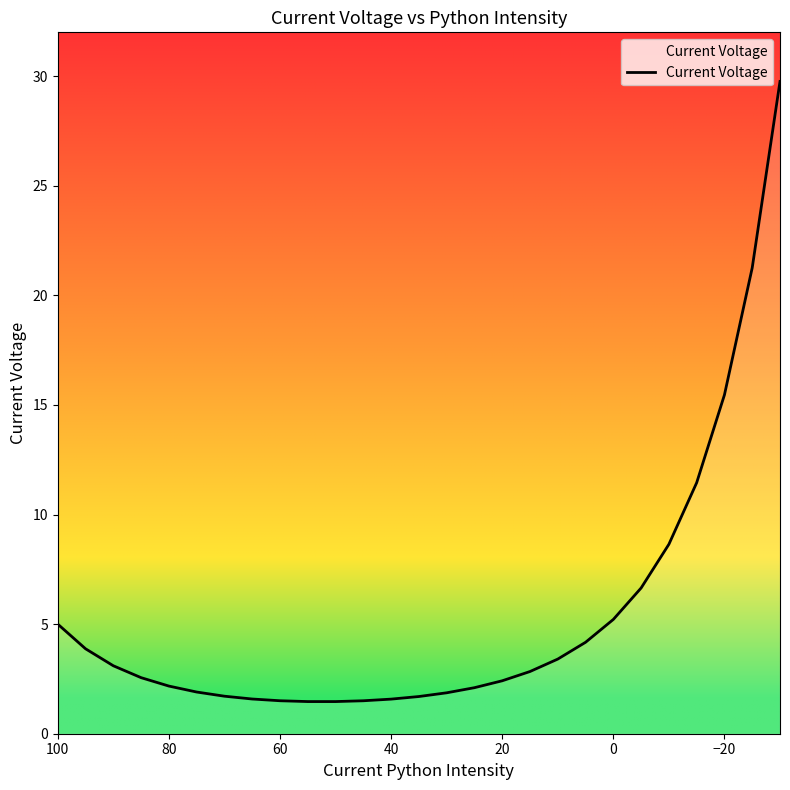

The chart shows a value of 1.3 at 100. True or false?

False